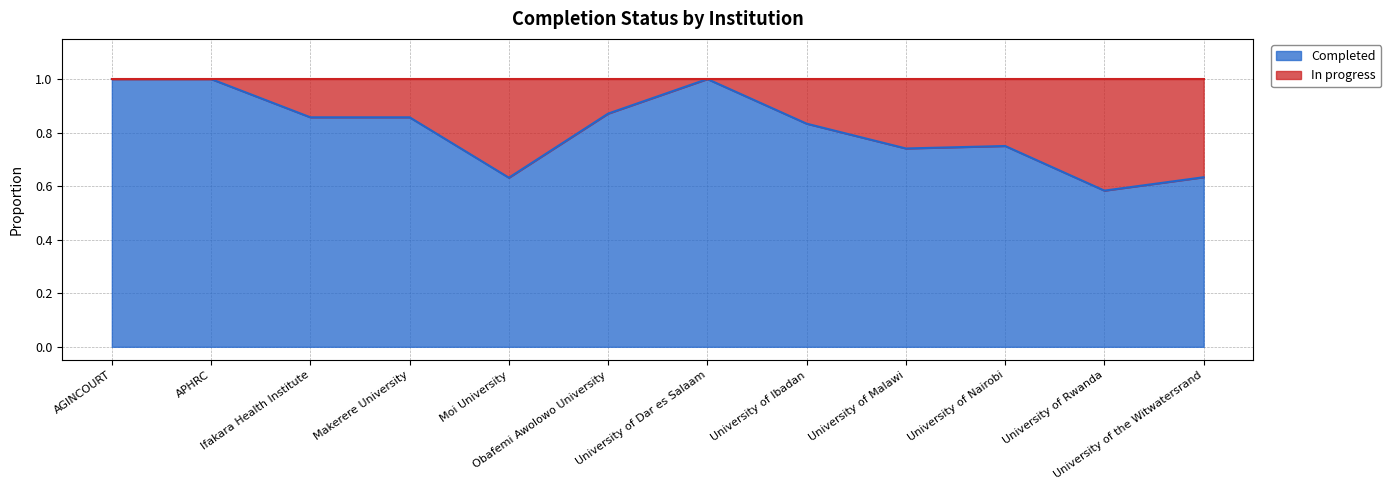

True or false: the data shows 0.9 at Obafemi Awolowo University.

True